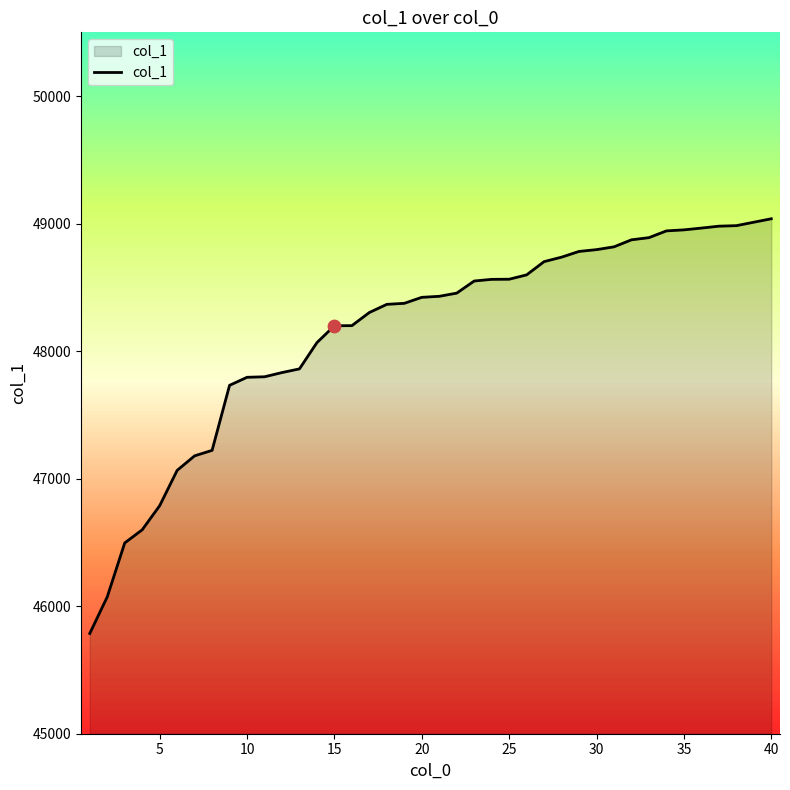

What is the difference between the maximum and minimum values?

3252